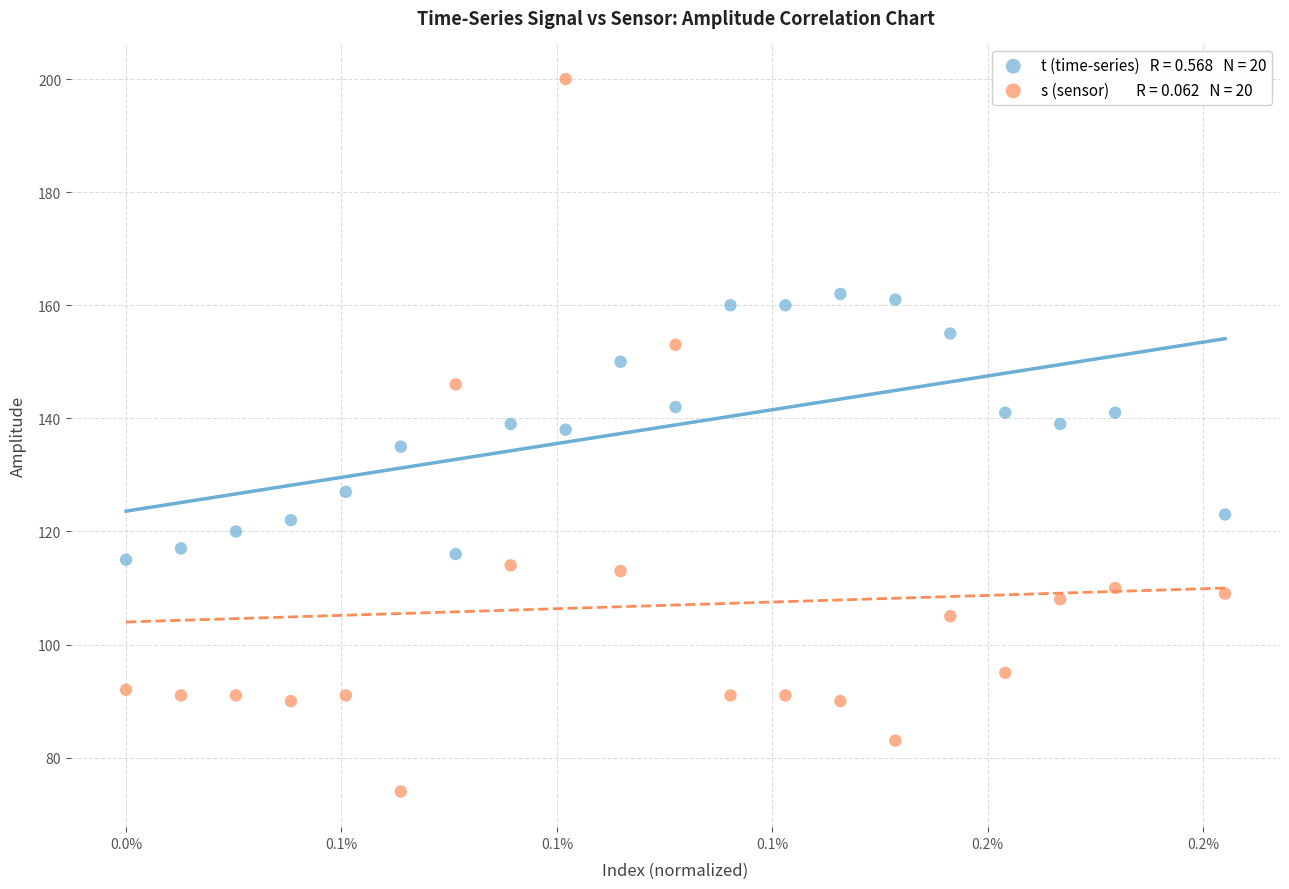

Across all data points, what is the range of Y values (max minus min)?

126